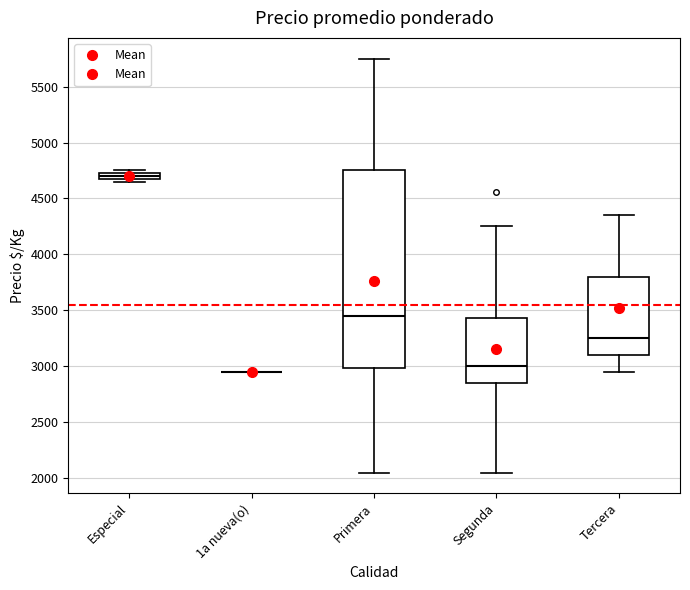

Which box is the tallest, from its lower edge to its upper edge?

Primera